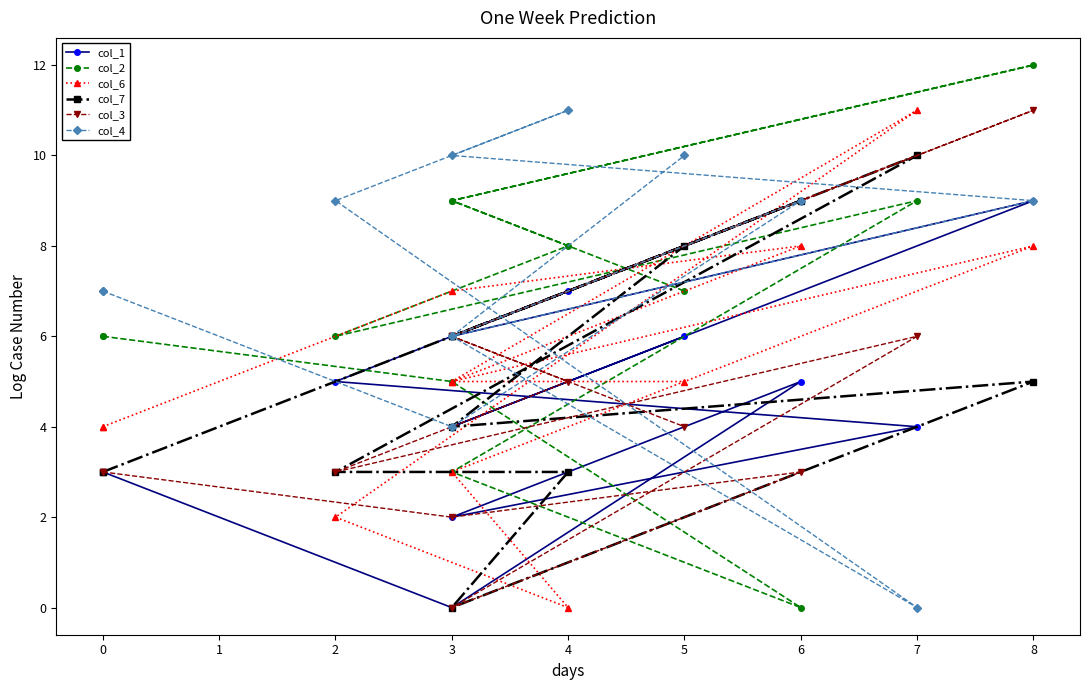

Where do col_7 and col_1 first cross each other?

7 and 2